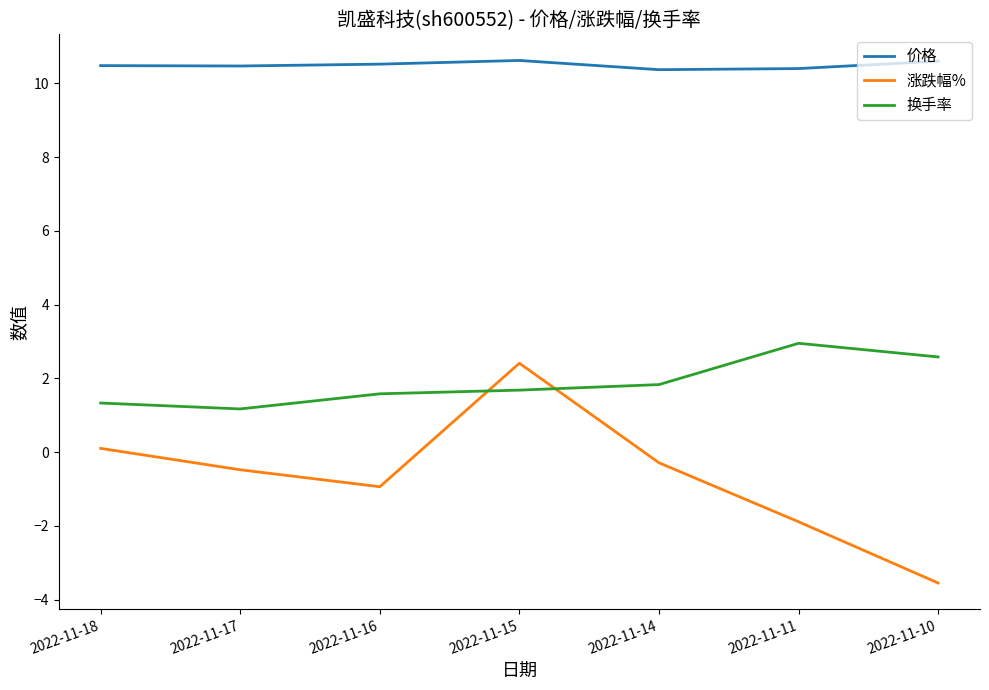

Reading left to right, transcribe all the data shown in this chart.

价格: 2022-11-18=10.5	2022-11-17=10.5	2022-11-16=10.5	2022-11-15=10.6	2022-11-14=10.4	2022-11-11=10.4	2022-11-10=10.6
涨跌幅%: 2022-11-18=0.1	2022-11-17=-0.5	2022-11-16=-0.9	2022-11-15=2.4	2022-11-14=-0.3	2022-11-11=-1.9	2022-11-10=-3.5
换手率: 2022-11-18=1.3	2022-11-17=1.2	2022-11-16=1.6	2022-11-15=1.7	2022-11-14=1.8	2022-11-11=3.0	2022-11-10=2.6